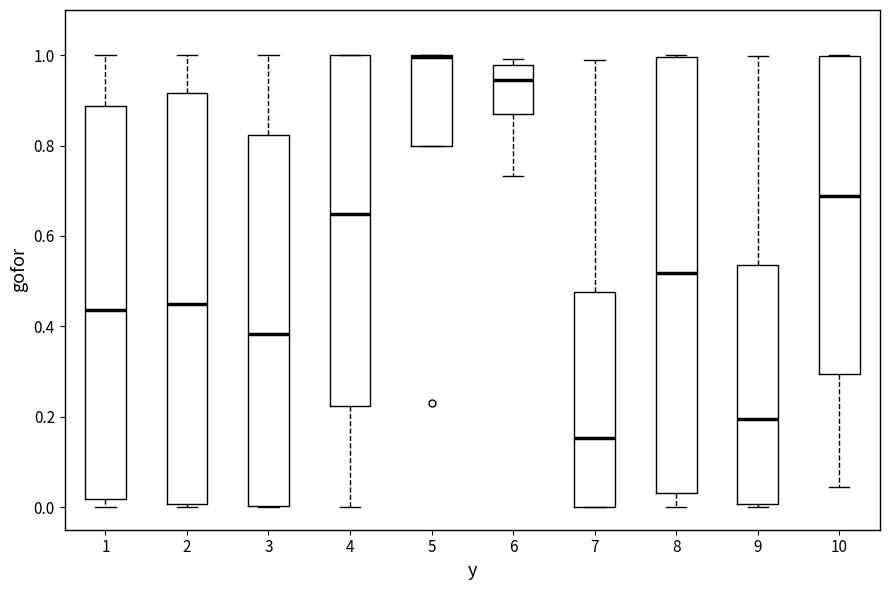

Comparing the boxes themselves (not the whiskers), which one is the tallest?

8